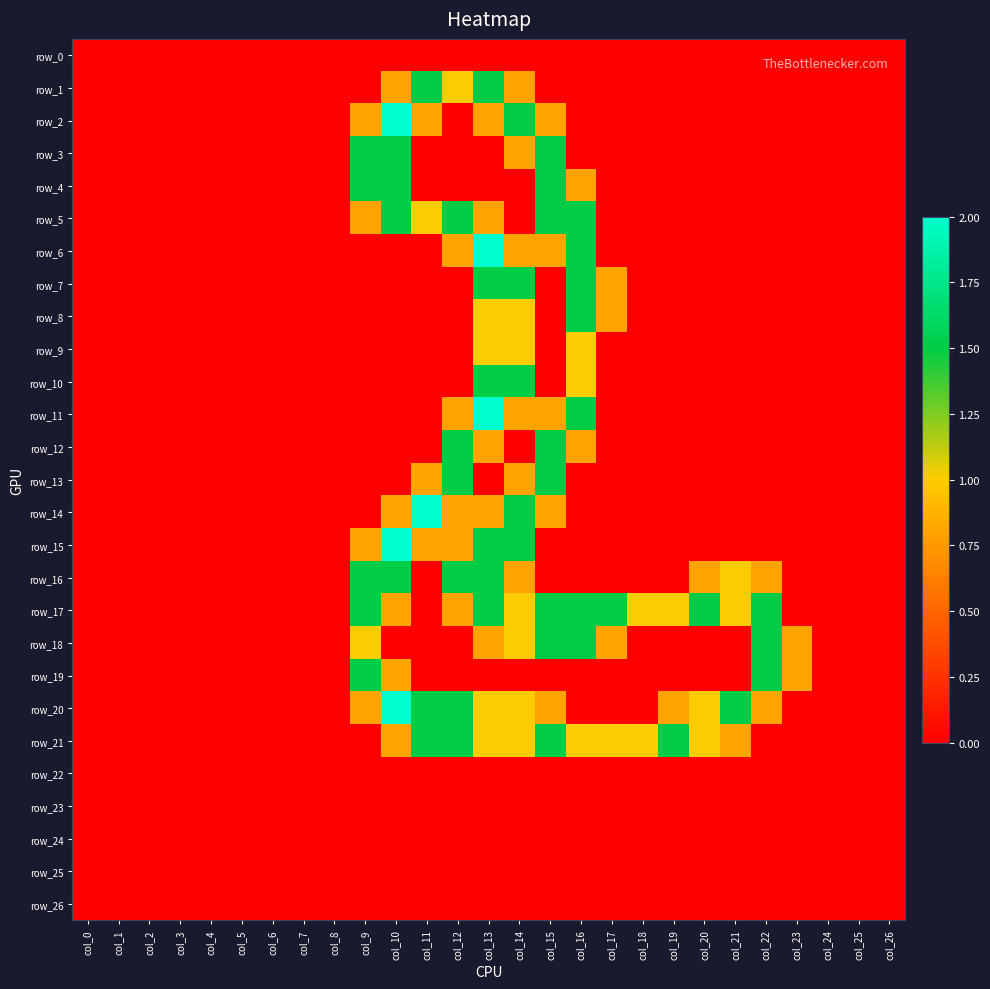

Is the value of row_23 at col_20 greater than the value of row_1 at col_18?

No